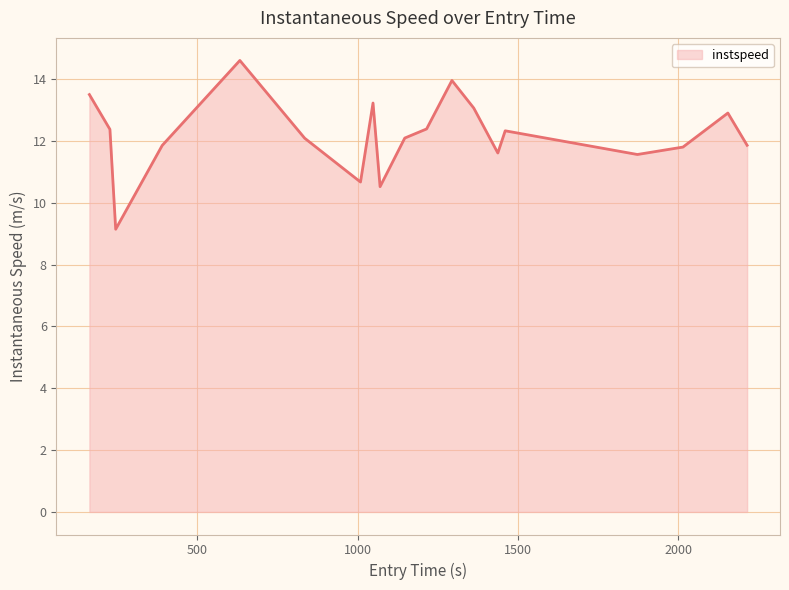

What is the difference between the maximum and minimum values?

5.5